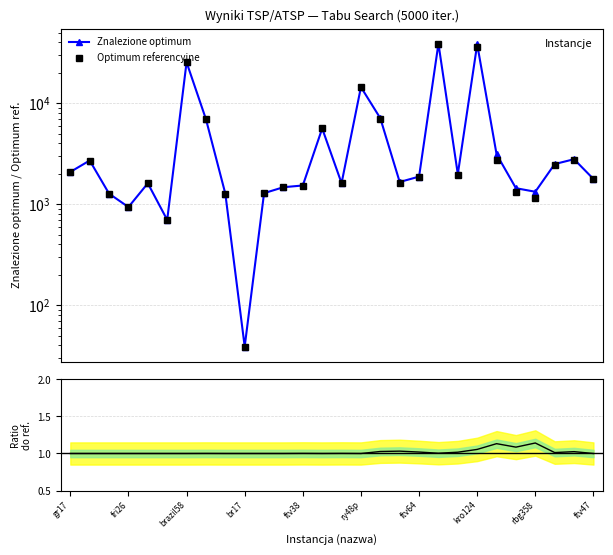

Is it true that Optimum referencyjne equals 2571.1 at 20?

False